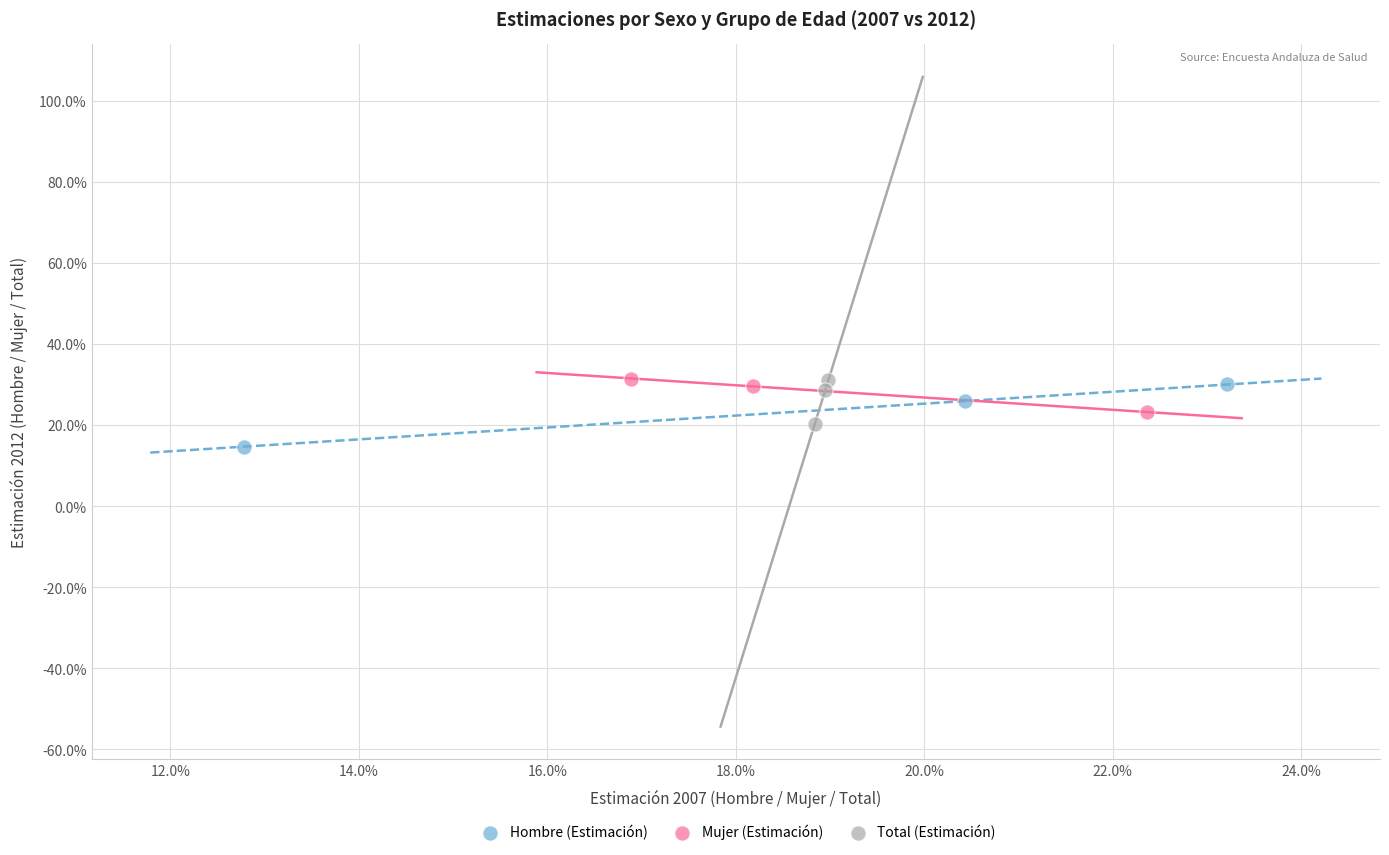

Which series has the widest spread of Y values?

Hombre (Estimación)